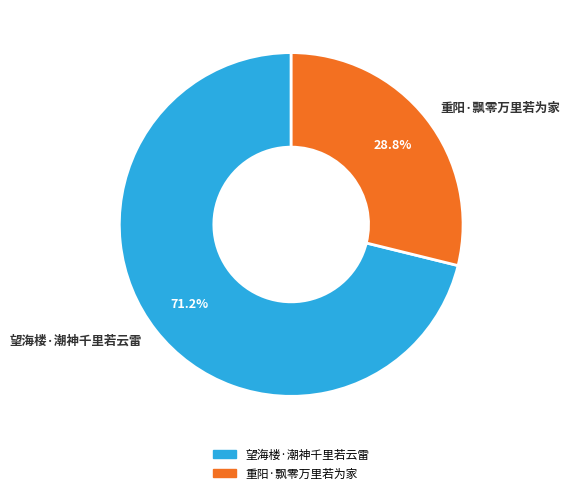

True or false: 重阳·飘零万里若为家 accounts for 29% of the total.

True